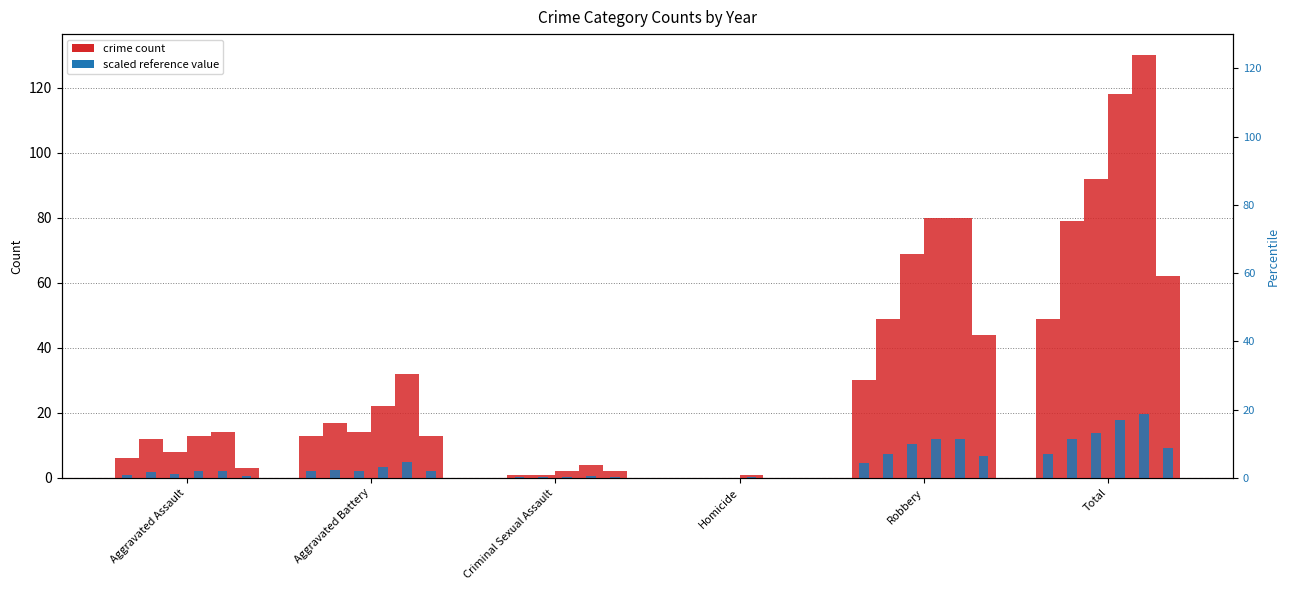

What is the sum of the 2022 values at Aggravated Battery and Homicide?

32